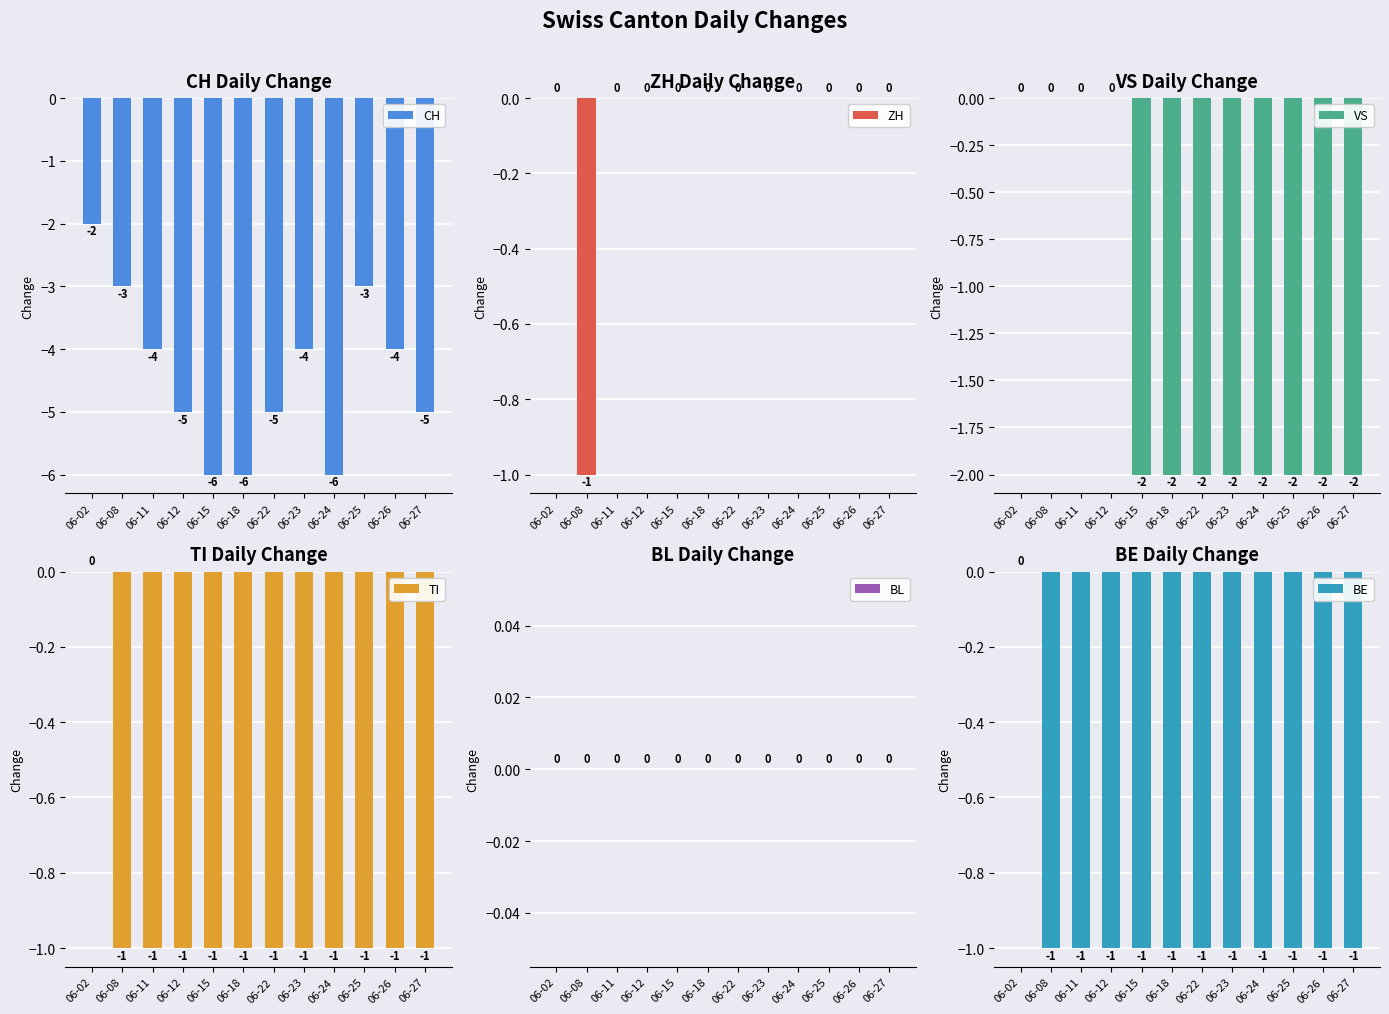

Reading left to right, list all the values displayed in this chart.

CH: 06-02=-2	06-08=-3	06-11=-4	06-12=-5	06-15=-6	06-18=-6	06-22=-5	06-23=-4	06-24=-6	06-25=-3	06-26=-4	06-27=-5
ZH: 06-02=0	06-08=-1	06-11=0	06-12=0	06-15=0	06-18=0	06-22=0	06-23=0	06-24=0	06-25=0	06-26=0	06-27=0
VS: 06-02=0	06-08=0	06-11=0	06-12=0	06-15=-2	06-18=-2	06-22=-2	06-23=-2	06-24=-2	06-25=-2	06-26=-2	06-27=-2
TI: 06-02=0	06-08=-1	06-11=-1	06-12=-1	06-15=-1	06-18=-1	06-22=-1	06-23=-1	06-24=-1	06-25=-1	06-26=-1	06-27=-1
BL: 06-02=0	06-08=0	06-11=0	06-12=0	06-15=0	06-18=0	06-22=0	06-23=0	06-24=0	06-25=0	06-26=0	06-27=0
BE: 06-02=0	06-08=-1	06-11=-1	06-12=-1	06-15=-1	06-18=-1	06-22=-1	06-23=-1	06-24=-1	06-25=-1	06-26=-1	06-27=-1